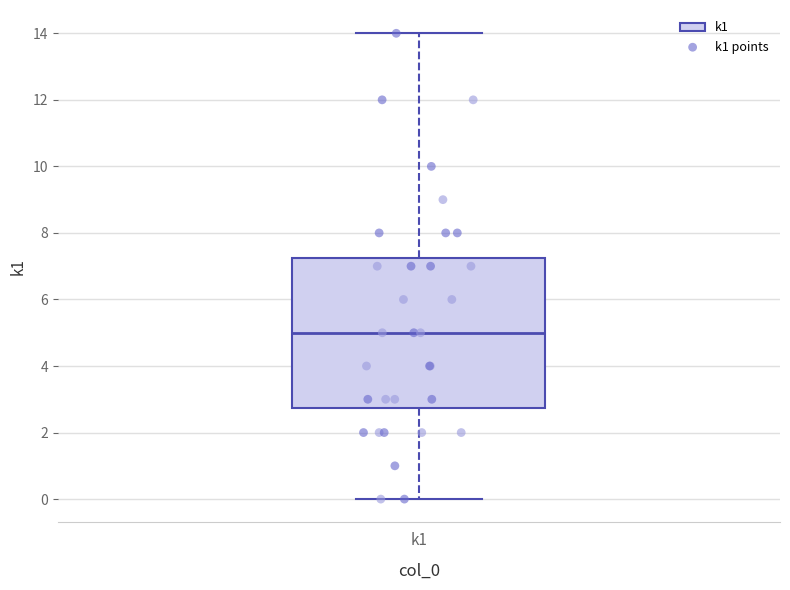

Where does the upper whisker of the box for k1 end on the y-axis? The values are not printed on the chart, so give them approximately, as read against the axis.

14.0